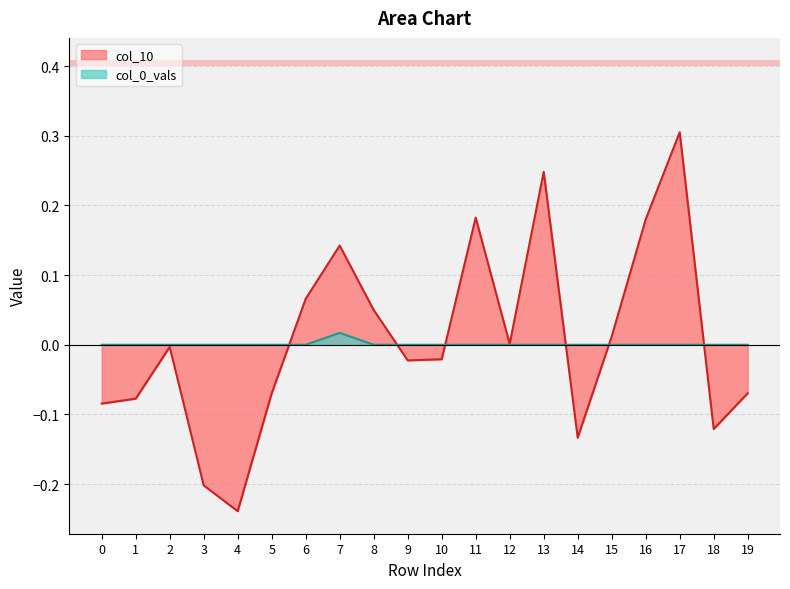

Reading right to left, list all the values displayed in this chart.

col_10: 19=-0.1	18=-0.1	17=0.3	16=0.2	15=0.0	14=-0.1	13=0.2	12=0.0	11=0.2	10=-0.0	9=-0.0	8=0.0	7=0.1	6=0.1	5=-0.1	4=-0.2	3=-0.2	2=-0.0	1=-0.1	0=-0.1
col_0_vals: 19=0.0	18=0.0	17=0.0	16=0.0	15=0.0	14=0.0	13=0.0	12=0.0	11=0.0	10=0.0	9=0.0	8=0.0	7=0.0	6=0.0	5=0.0	4=0.0	3=0.0	2=0.0	1=0.0	0=0.0